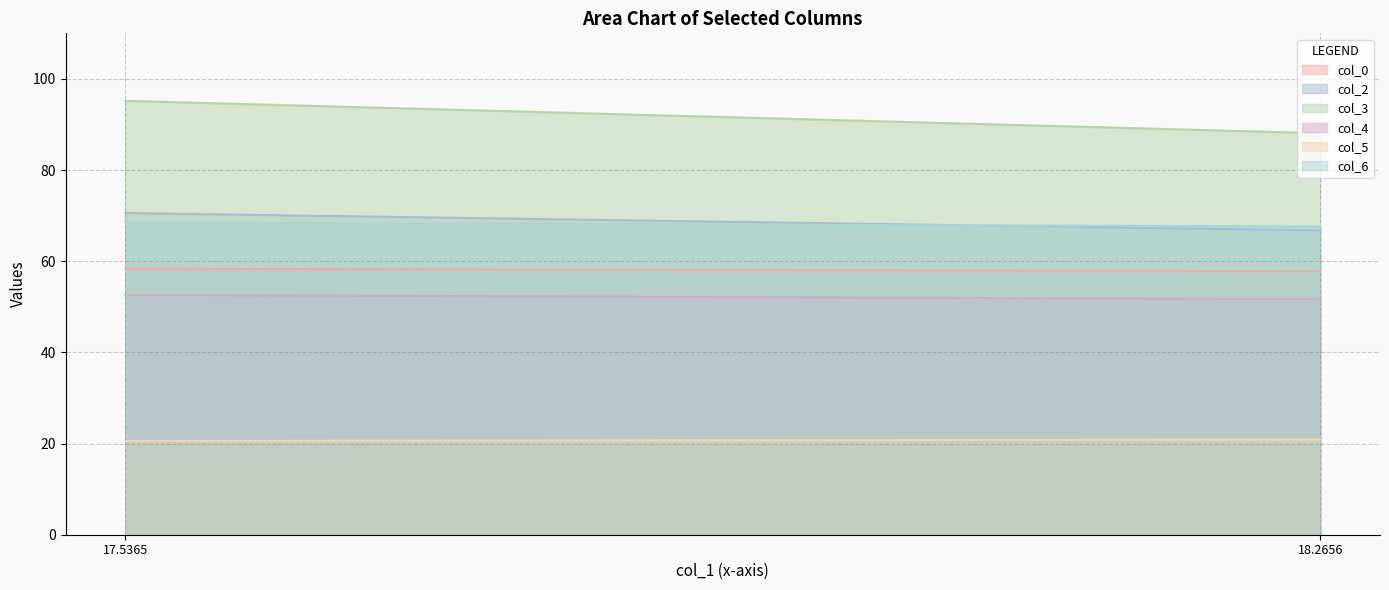

Reading right to left, list all the values displayed in this chart.

col_0: 1=57.8	0=58.4
col_2: 1=66.8	0=70.6
col_3: 1=88.1	0=95.2
col_4: 1=51.7	0=52.6
col_5: 1=20.9	0=20.6
col_6: 1=67.6	0=68.5